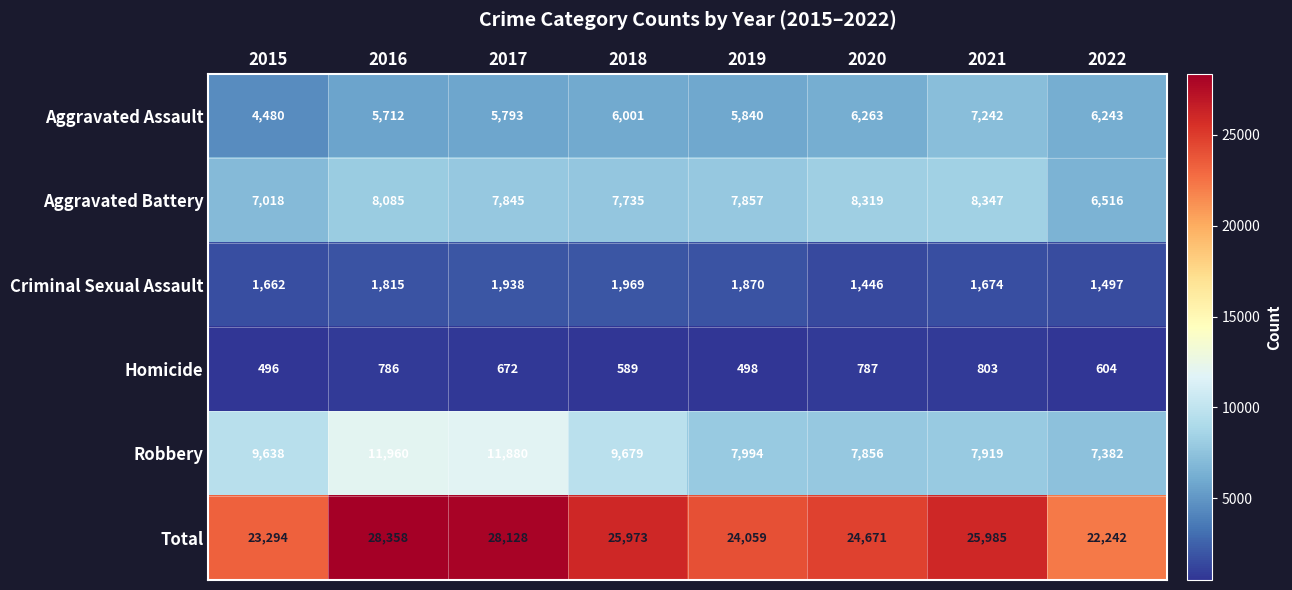

What is the sum of the Homicide values at 2021 and 2017?

1475